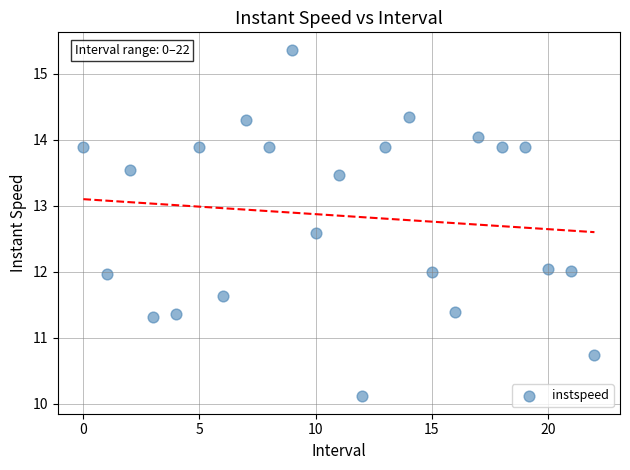

What is the range of Y values (max minus min)?

5.3